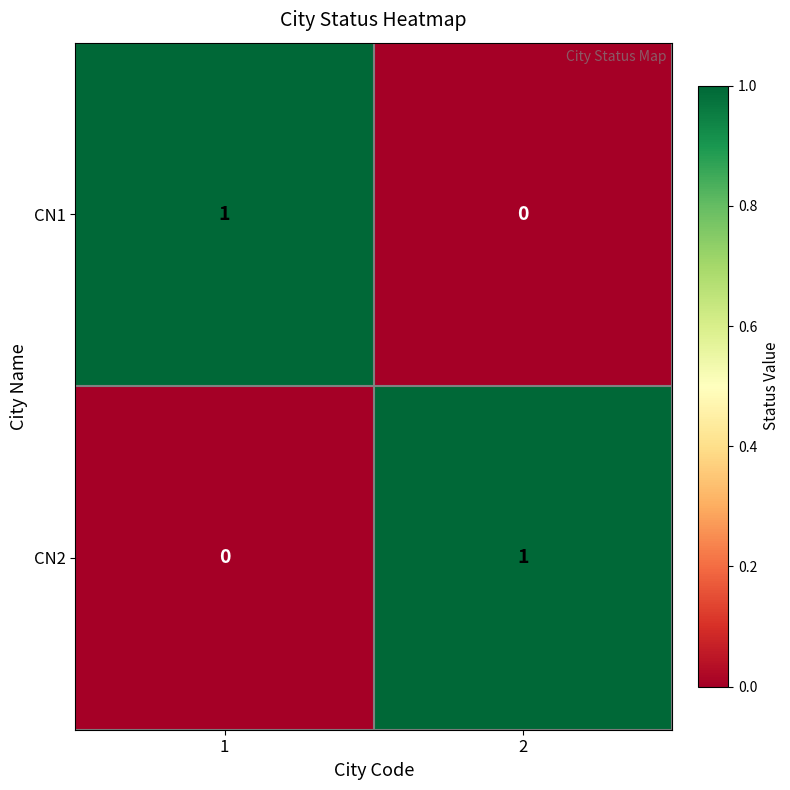

Is the value of CN1 at 1 greater than the value of CN2 at 1?

Yes